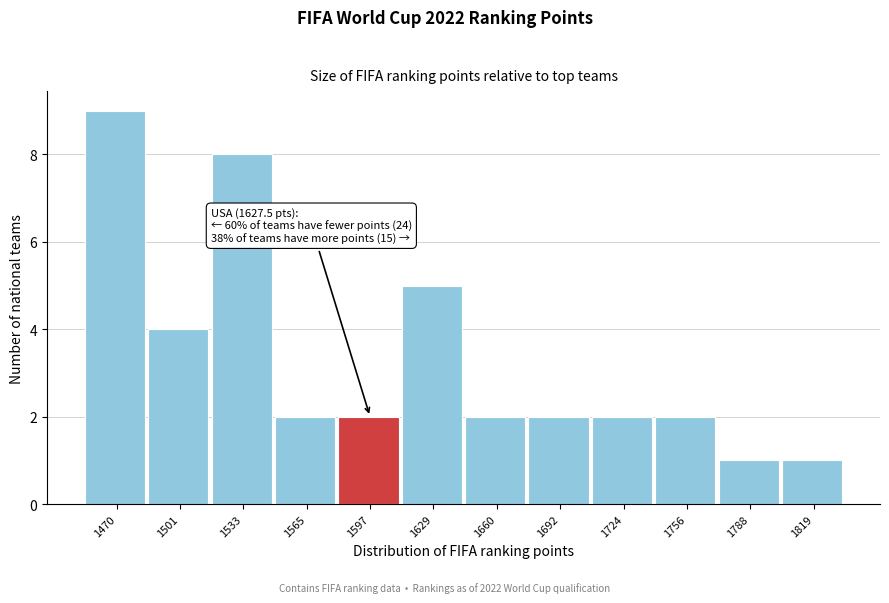

Reading right to left, what are all the values shown in this chart?

1	1	2	2	2	2	5	2	2	8	4	9